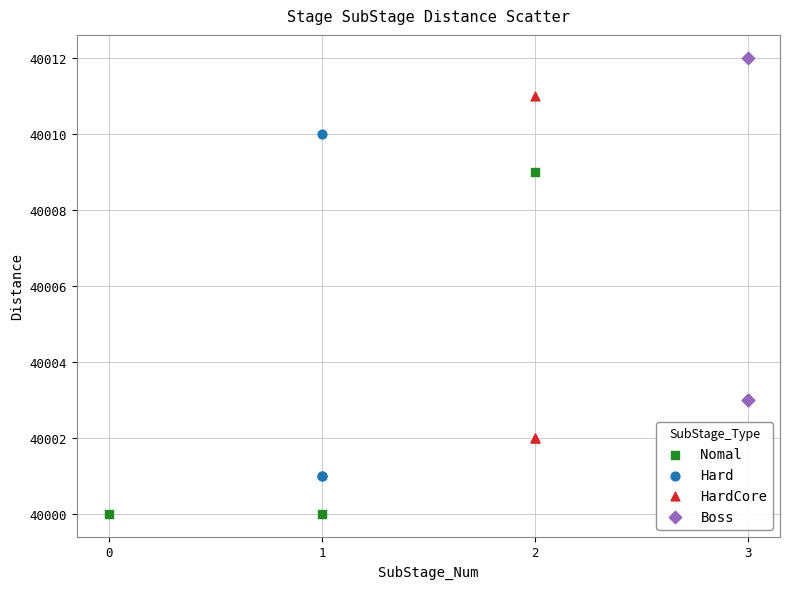

What are all the series names shown in the legend?

Nomal, Hard, HardCore, Boss